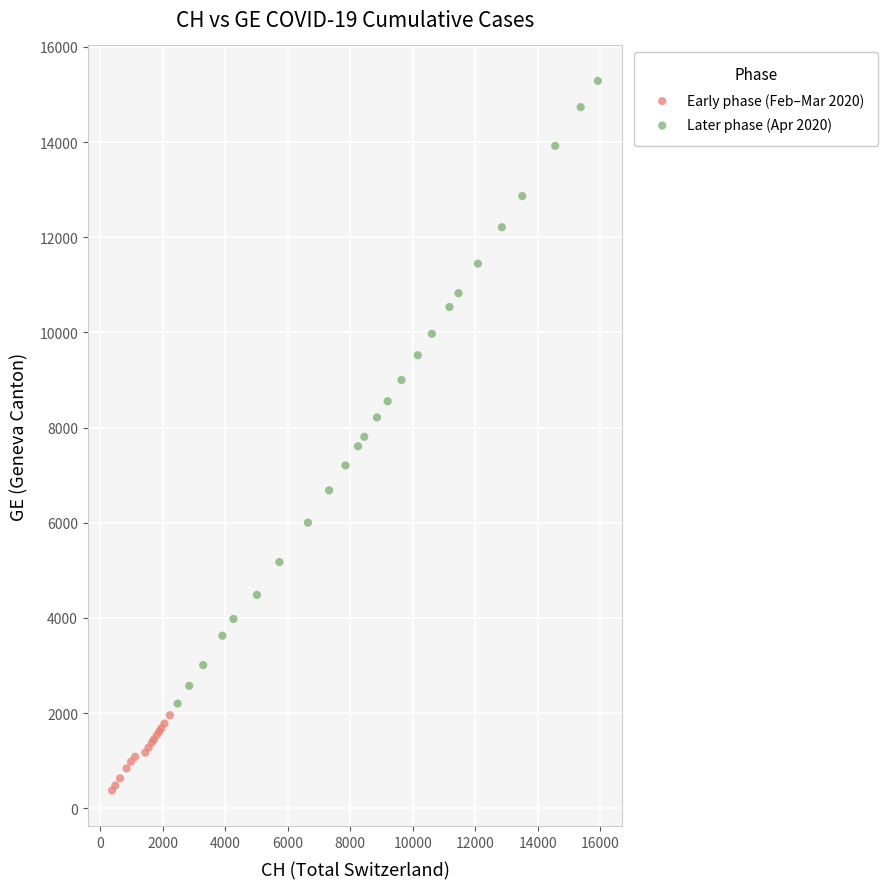

Which series has the widest spread of Y values?

Later phase (Apr 2020)